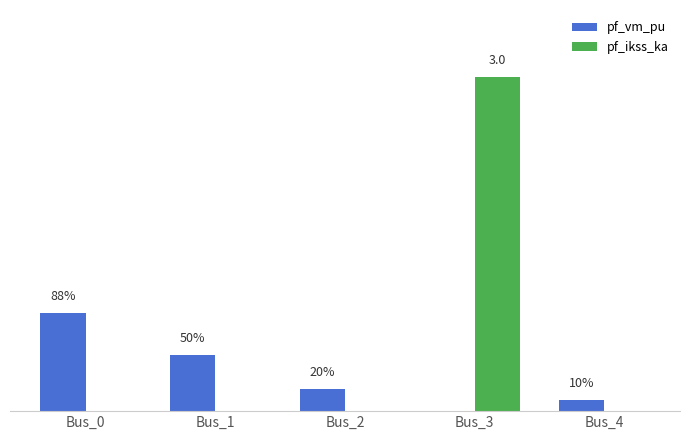

Reading left to right, what are all the values shown in this chart?

pf_vm_pu: 0.9	0.5	0.2	0.0	0.1
pf_ikss_ka: 0.0	0.0	0.0	3.0	0.0